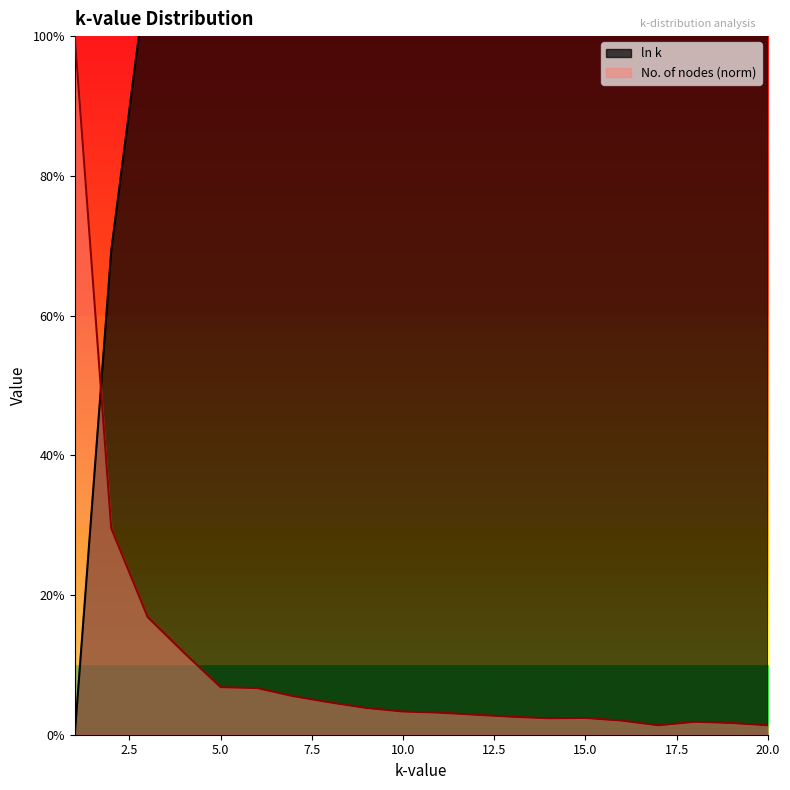

Reading left to right, extract all data points from this chart.

ln k: 0.0	0.7	1.1	1.4	1.6	1.8	1.9	2.1	2.2	2.3	2.4	2.5	2.6	2.6	2.7	2.8	2.8	2.9	2.9	3.0
No. of nodes: 1.0	0.3	0.2	0.1	0.1	0.1	0.1	0.0	0.0	0.0	0.0	0.0	0.0	0.0	0.0	0.0	0.0	0.0	0.0	0.0